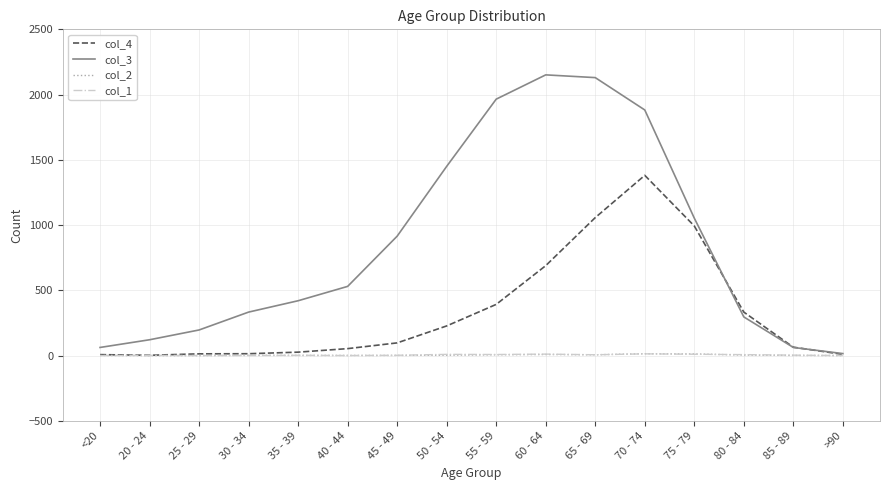

What is the lowest value of the col_4 series?

2